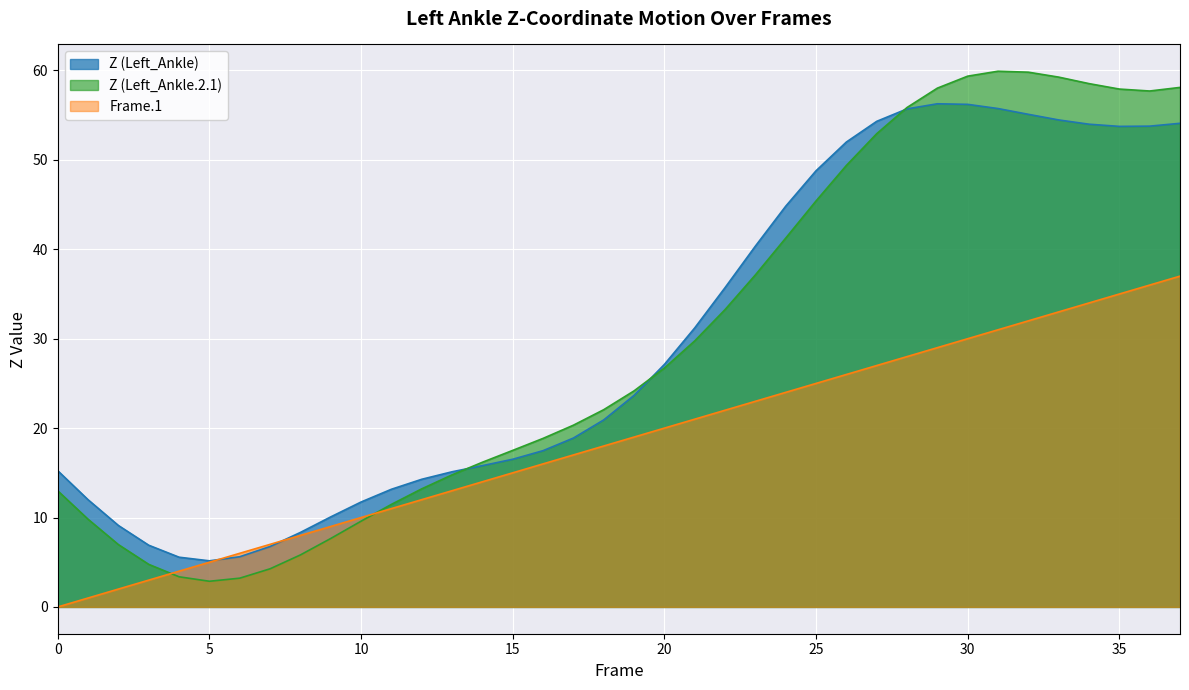

Count the number of data series in this chart.

3